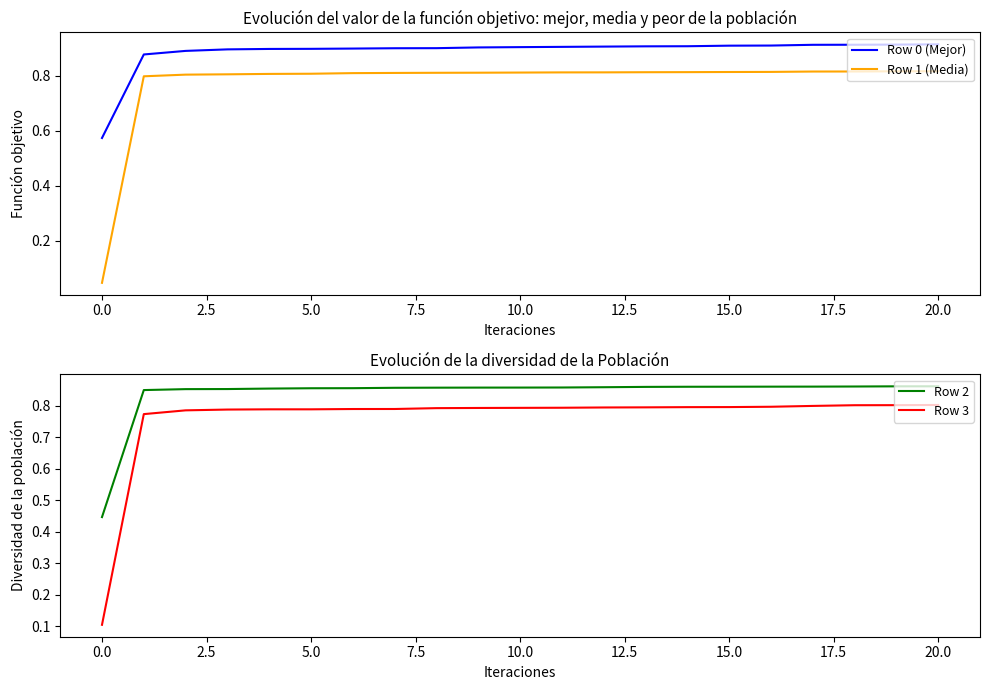

How many Row 3 values are between 0 and 1?

21